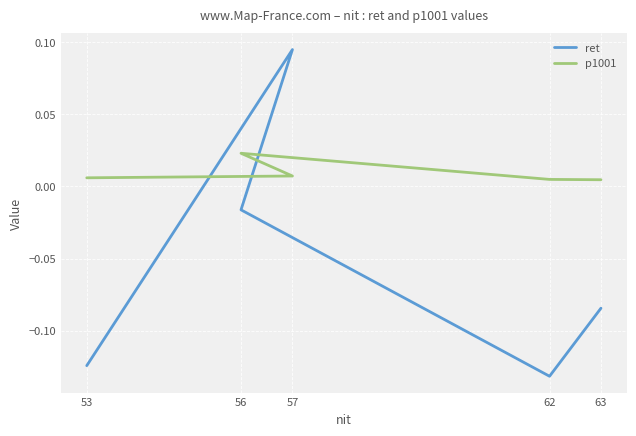

Which series ends up on top after the final intersection of ret and p1001?

p1001